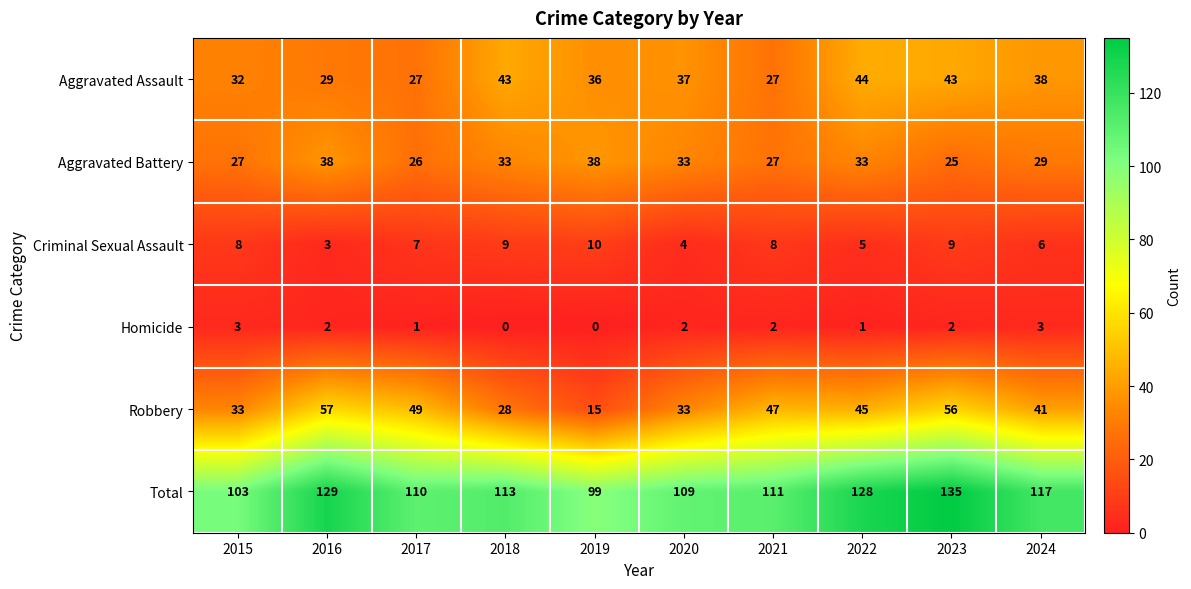

How many distinct data groups are displayed?

6